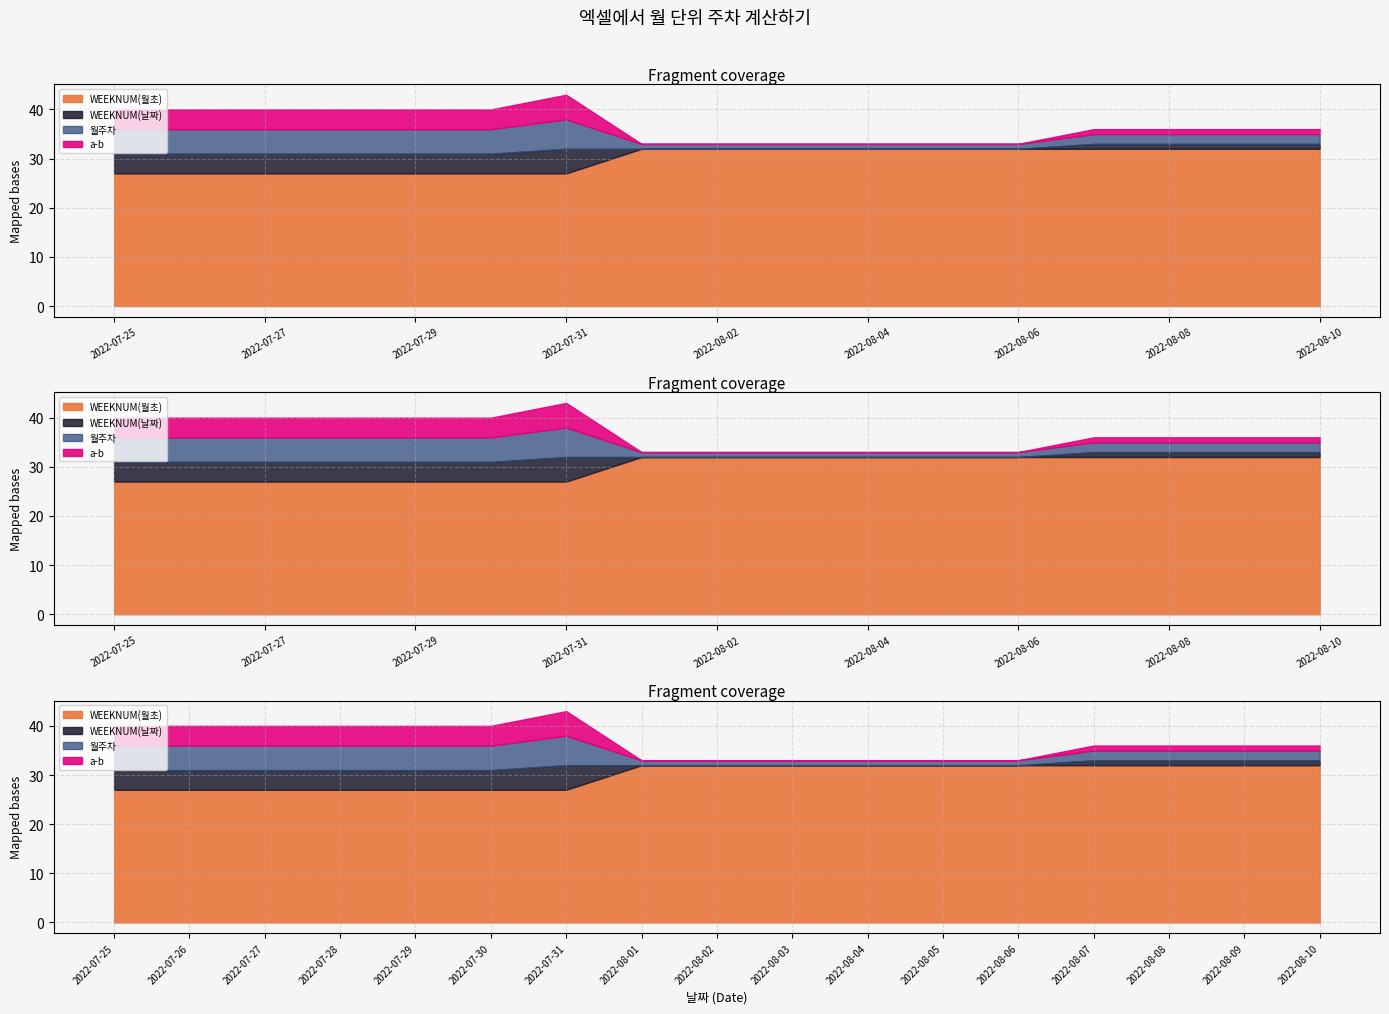

Which series has the largest range (max minus min)?

월주차